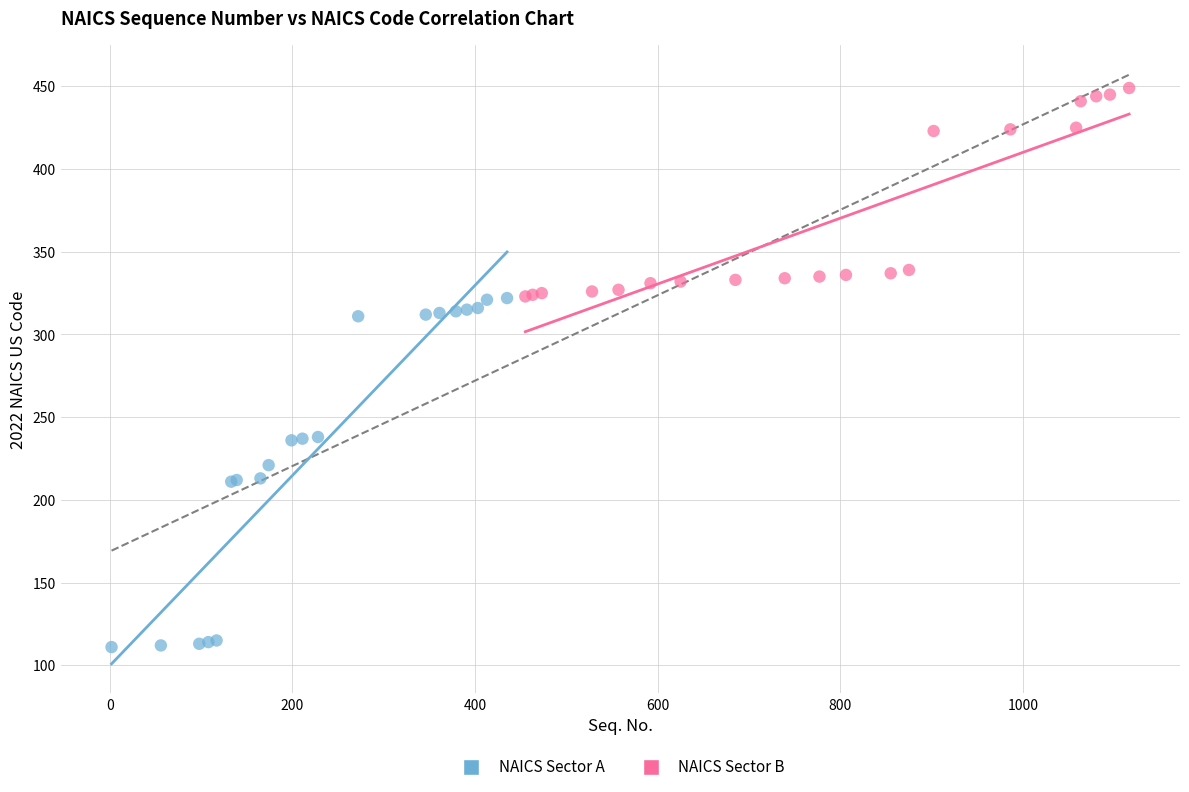

Which series has the largest Y range (max minus min)?

NAICS Sector A